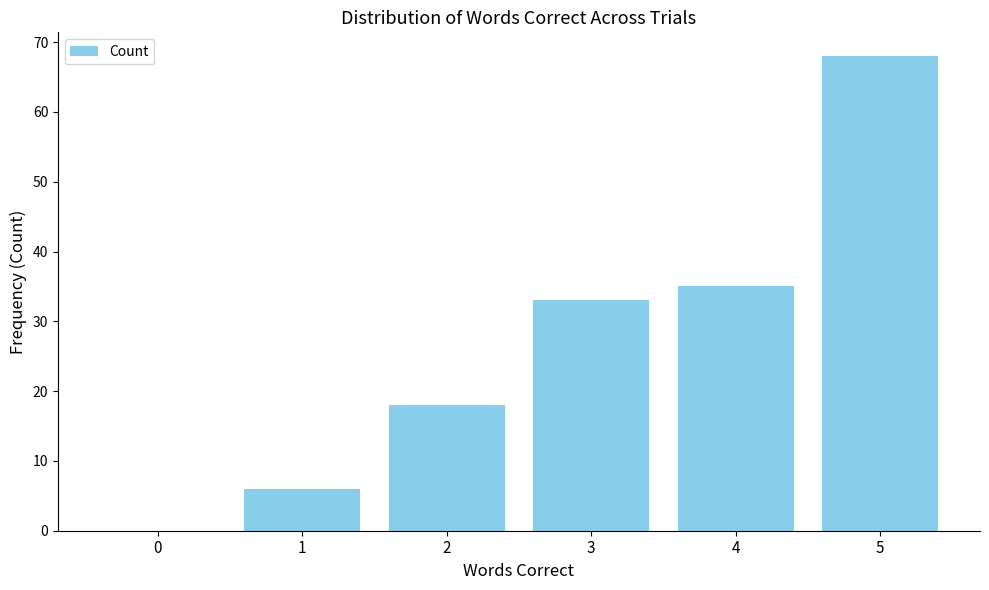

Are the bars horizontal?

No